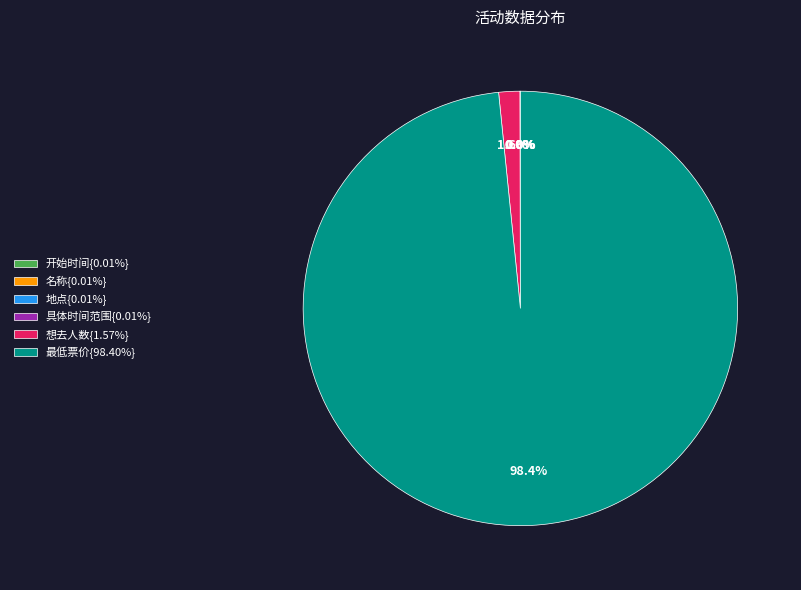

Does any single category account for the majority?

Yes